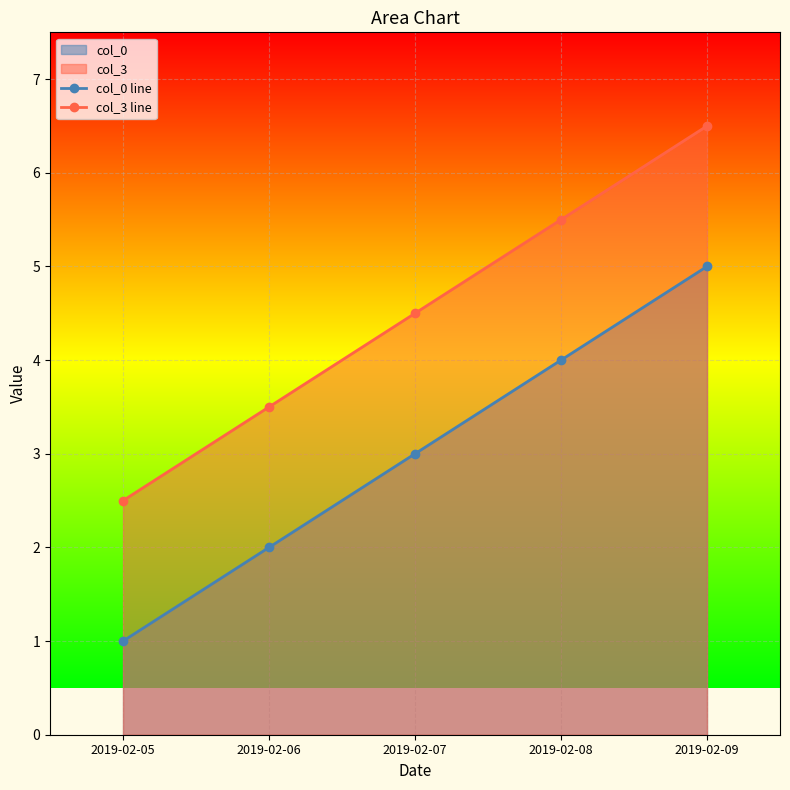

At which category is the sum across all series the highest?

2019-02-09